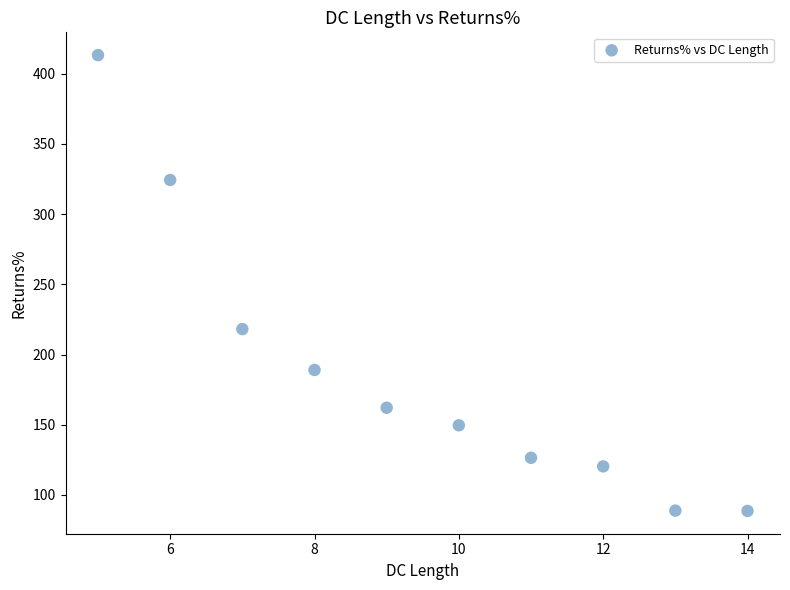

What Y value in the scatter plot is closest to 250?

218.1